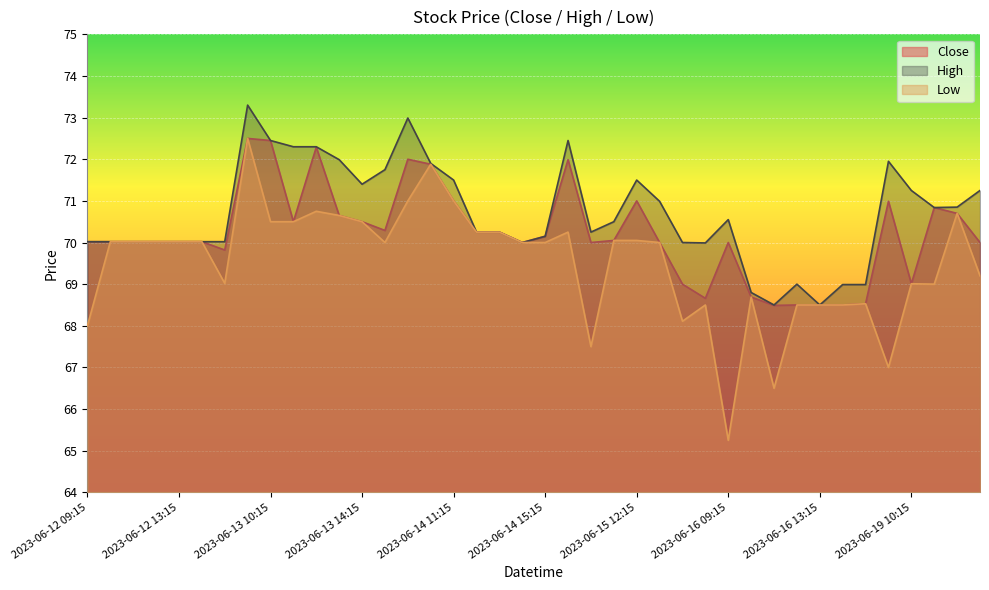

The value of Close at 2023-06-19 12:15 is 124.8. True or false?

False